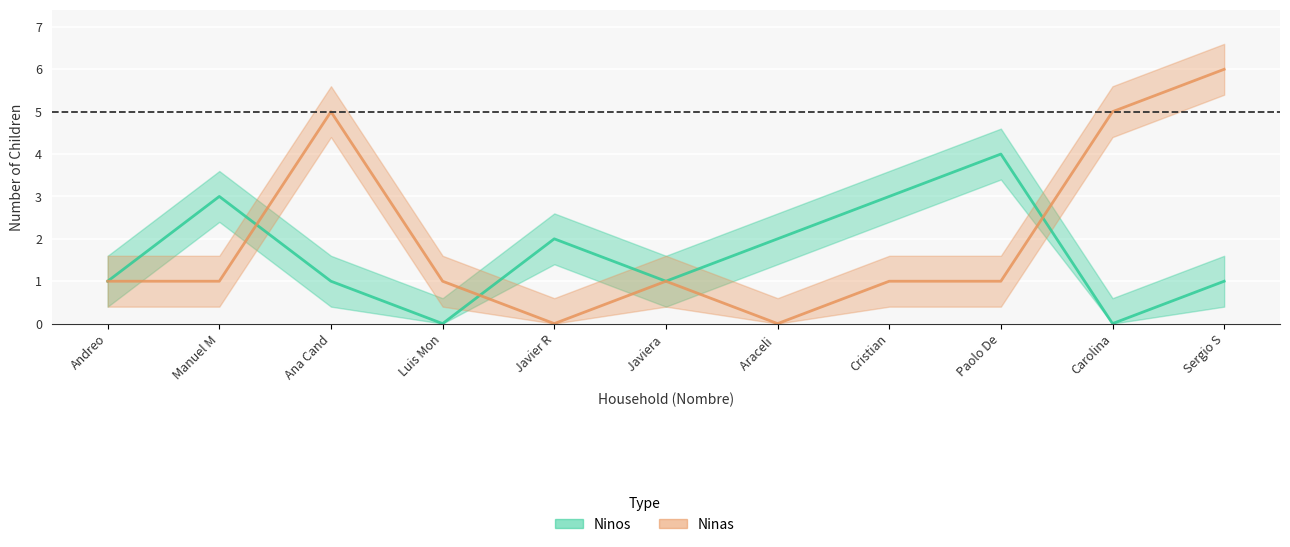

True or false: Ninos has more than 2 points higher than both neighbors.

True